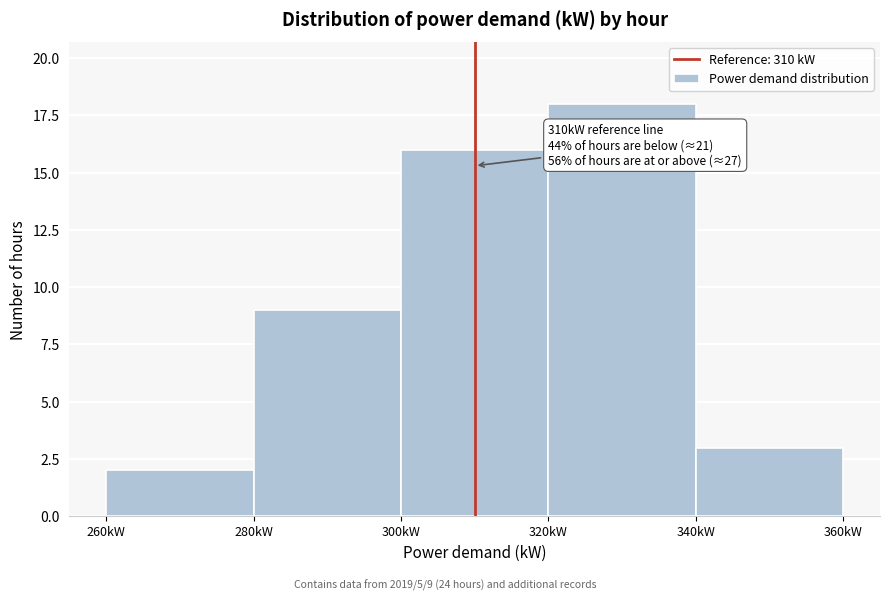

Which range on the x-axis has the tallest bar?

320 to 340